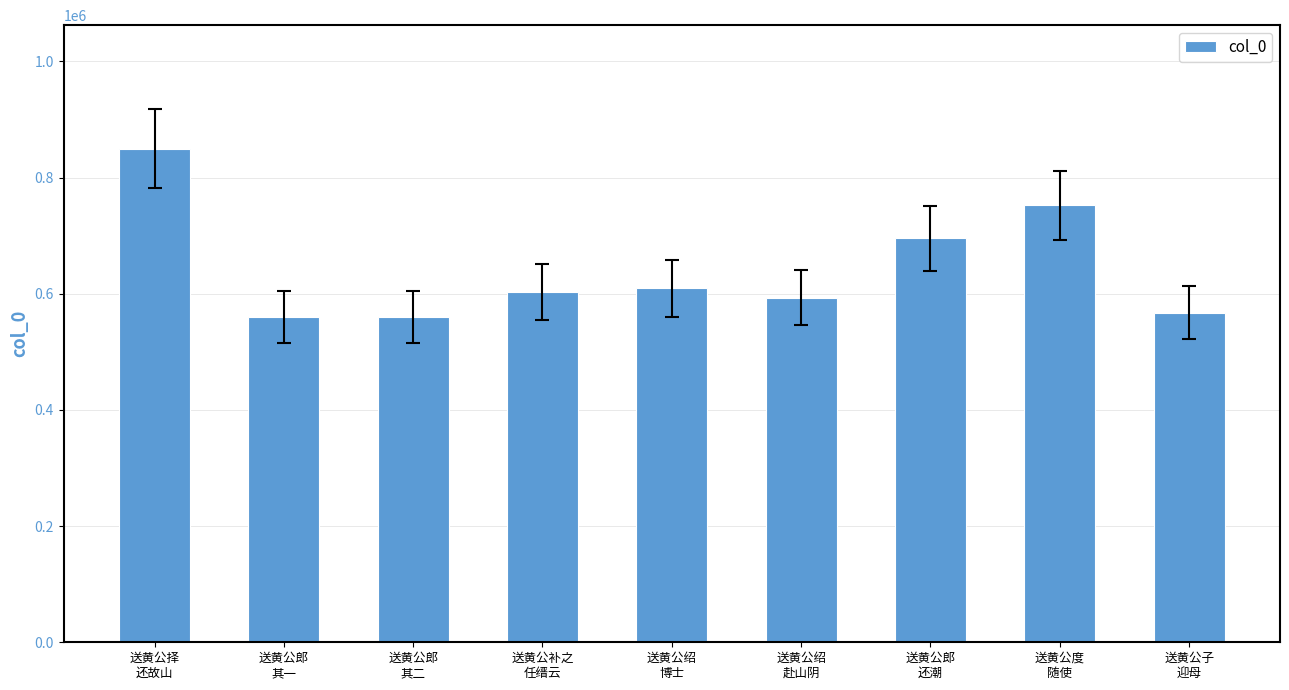

Are the bars grouped side by side (vs. stacked)?

No